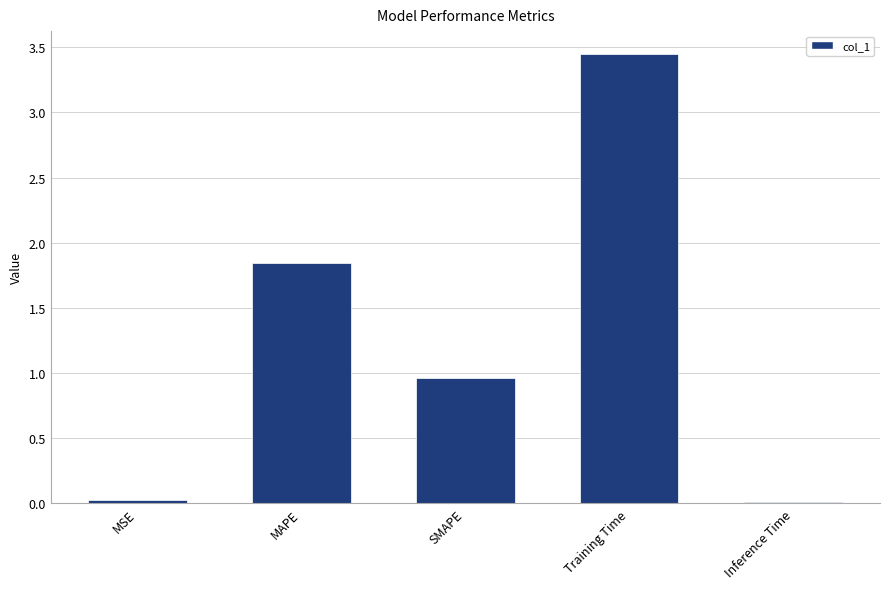

What is the change in value from SMAPE to Inference Time?

-0.9